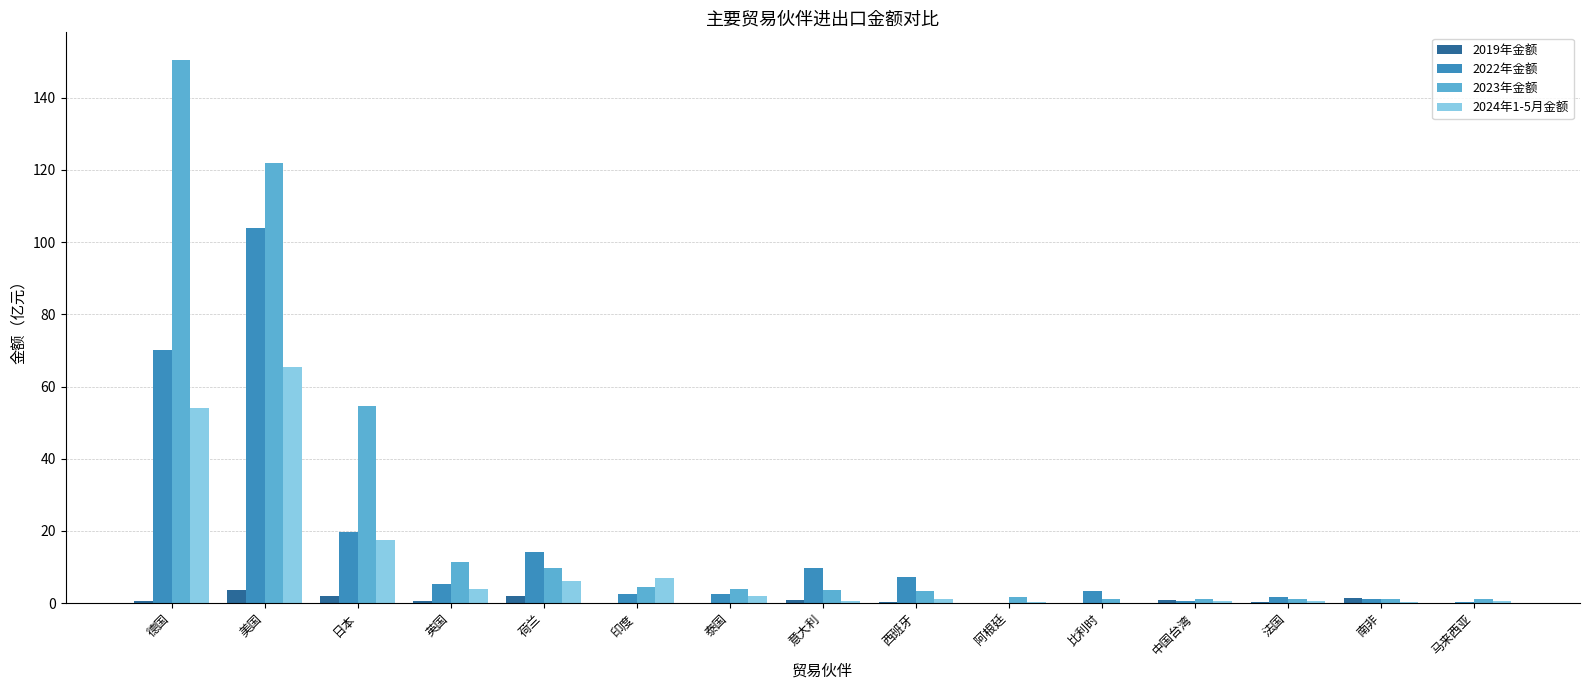

True or false: 2023年金额 has a value of 122.0 at 美国.

True